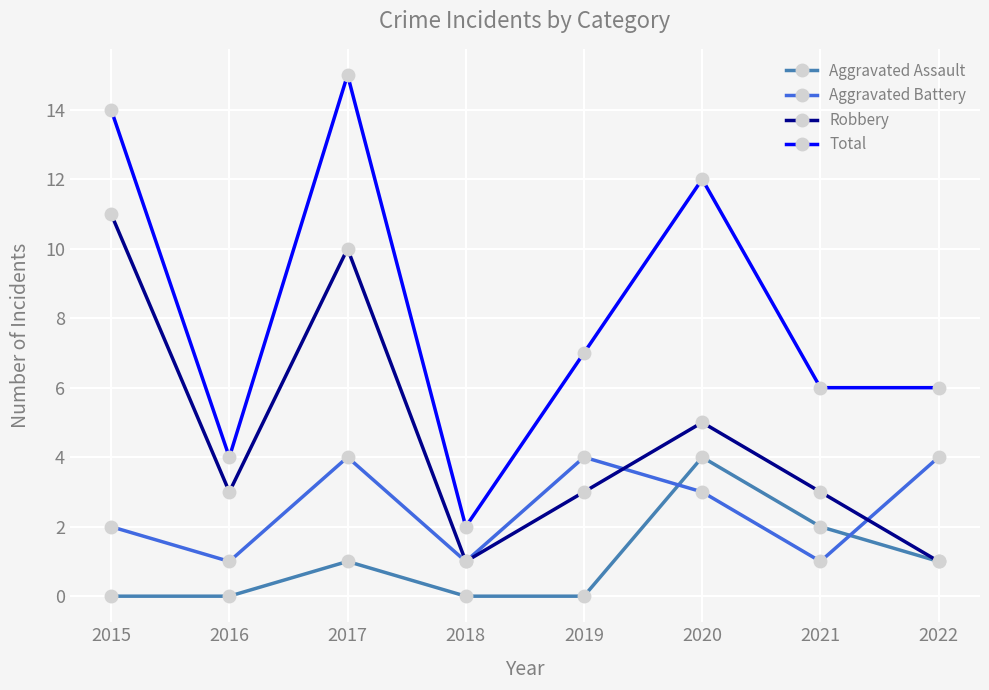

What is the total value across all series at 2018?

4